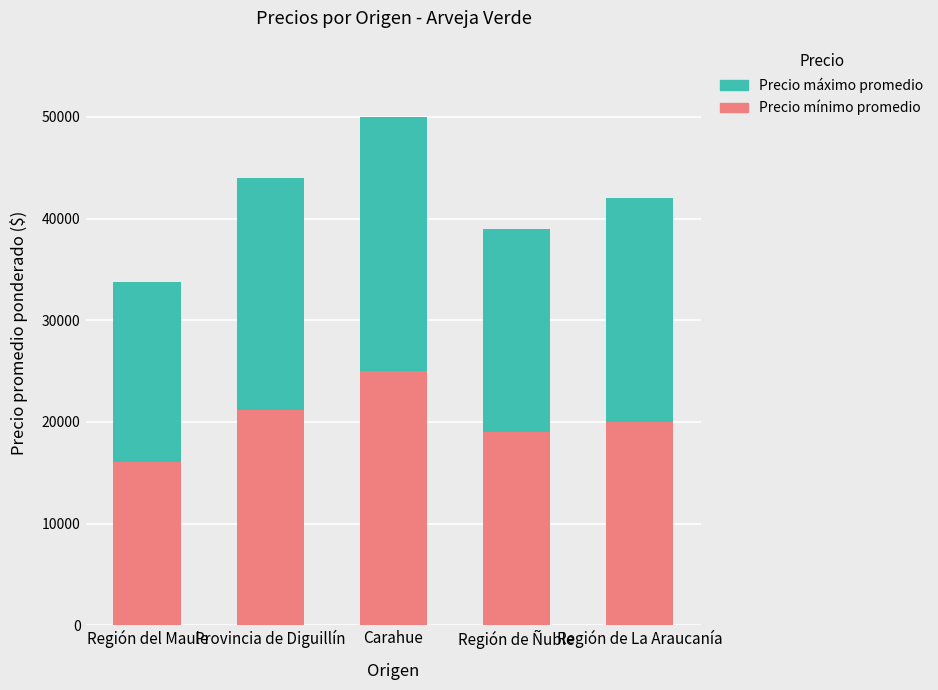

At which category is the sum across all series the highest?

Carahue